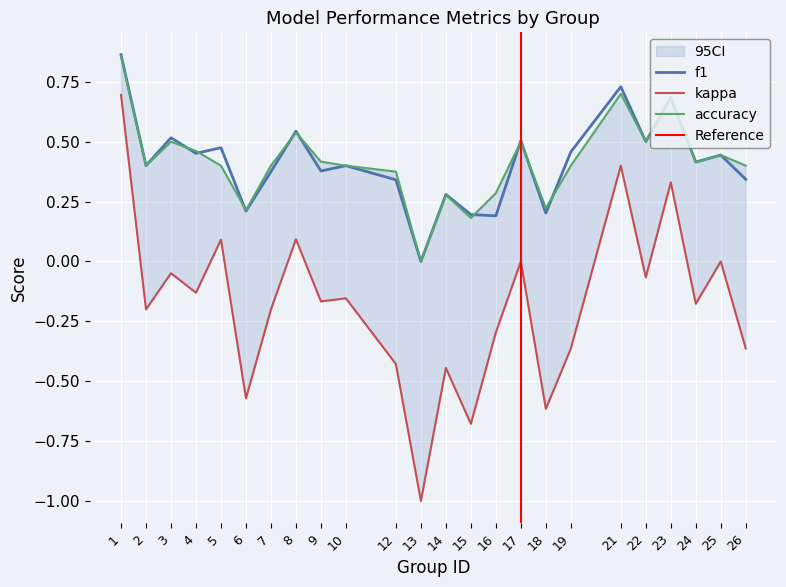

In accuracy, how many points are higher than both neighbors (excluding endpoints)?

7